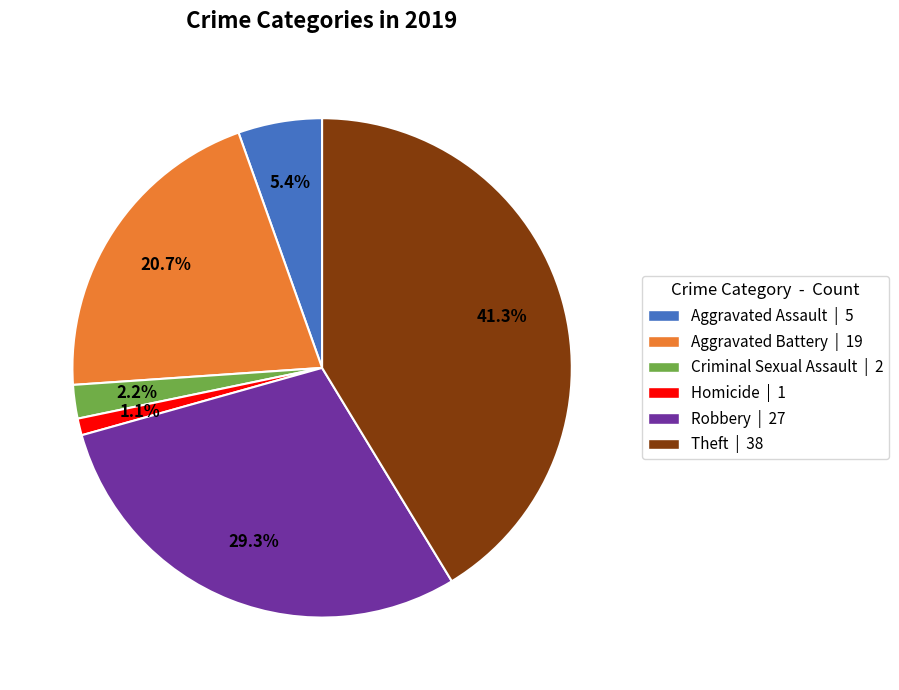

Does any single category account for the majority?

No